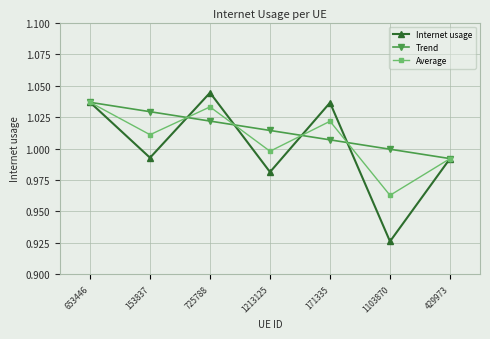

True or false: Internet usage and Average cross at least once.

True